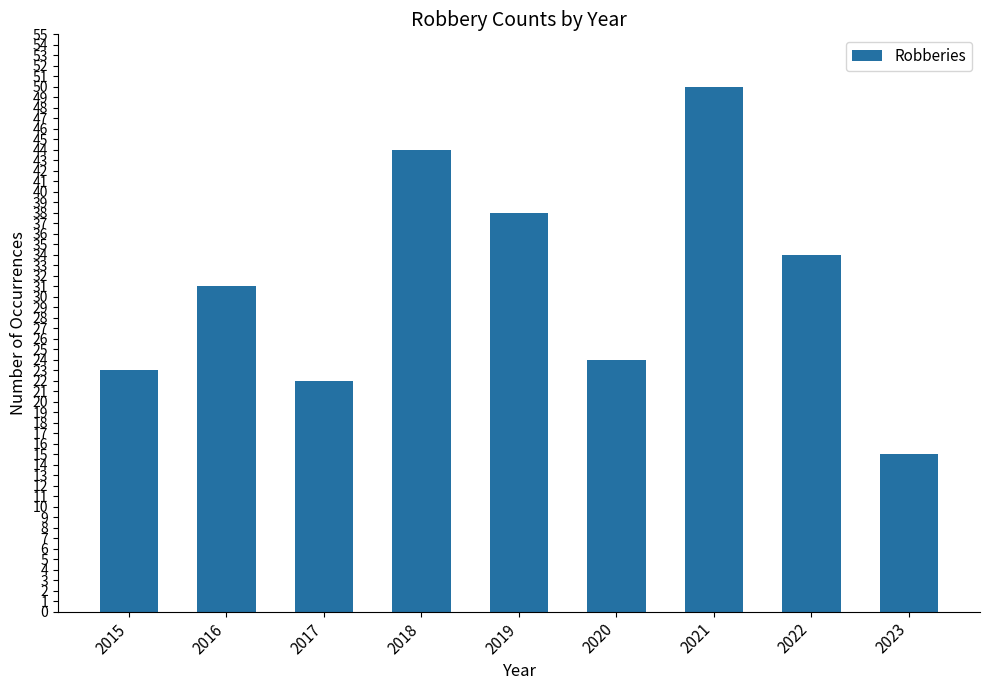

What is the value of the 5th bar from the left?

38